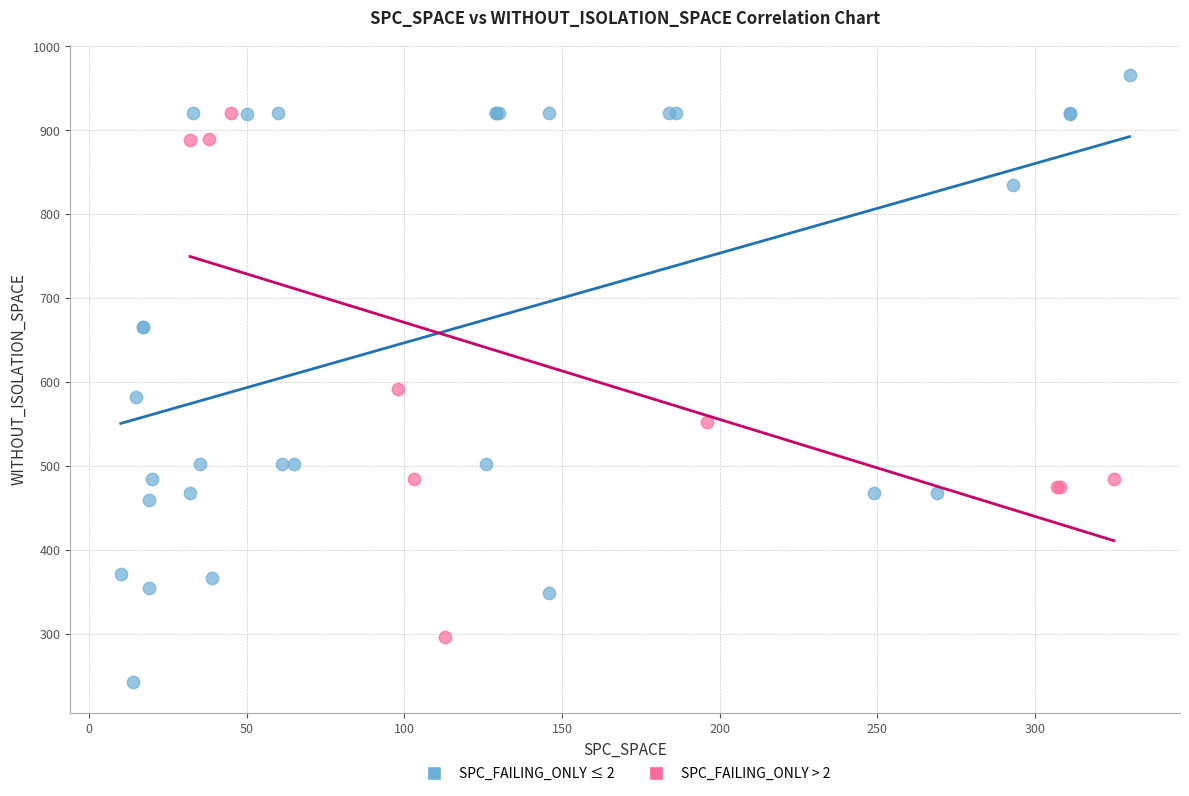

What are all the series names shown in the legend?

SPC_FAILING_ONLY ≤ 2, SPC_FAILING_ONLY > 2